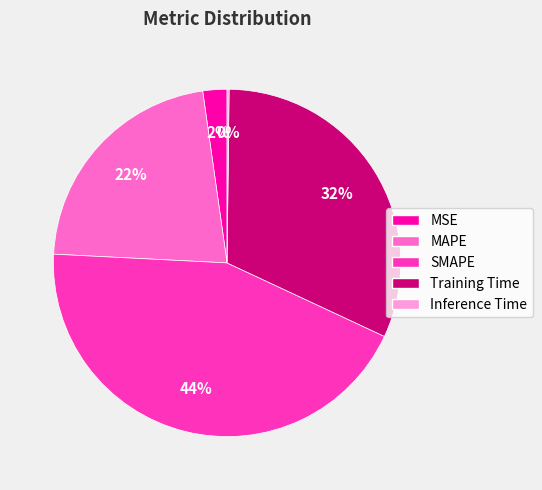

To the nearest percent, what is the difference between the largest and smallest slice percentages?

44%